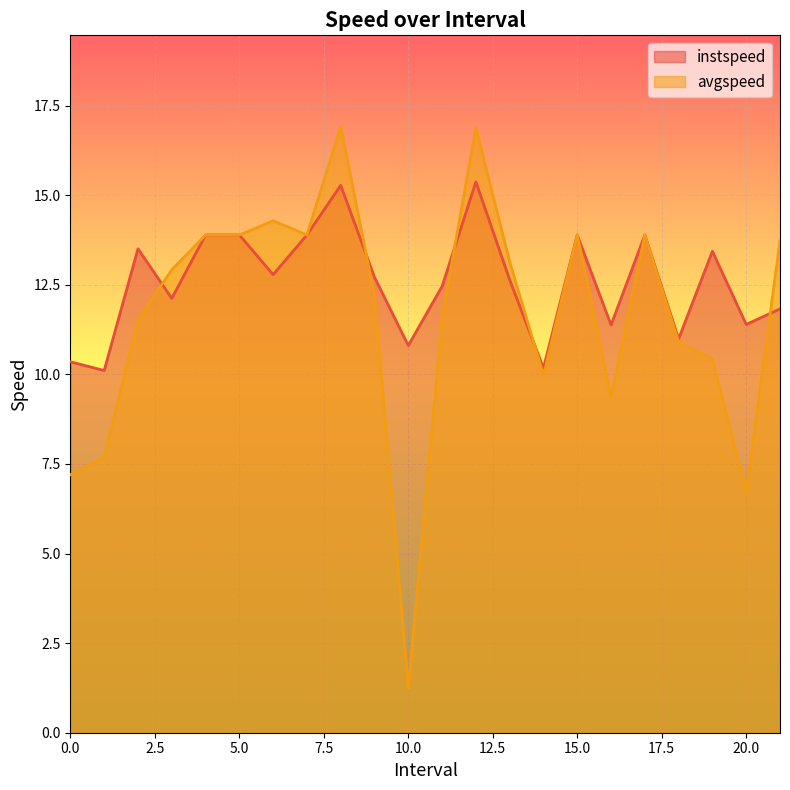

Between which two adjacent categories do instspeed and avgspeed first intersect?

2.0 and 3.0